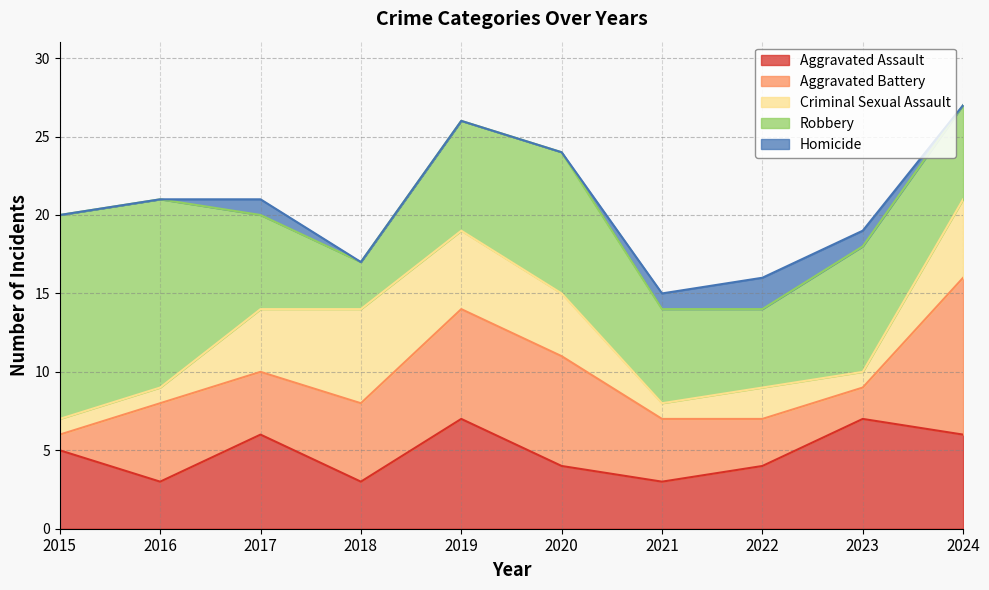

What is the value of the Robbery point at the 10th from the left?

6